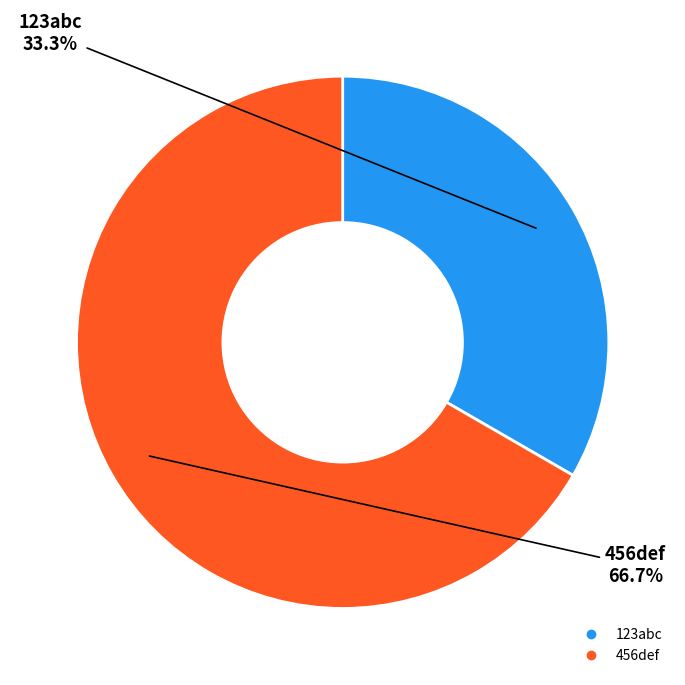

What is the ratio of the value at 123abc to the value at 456def?

0.5